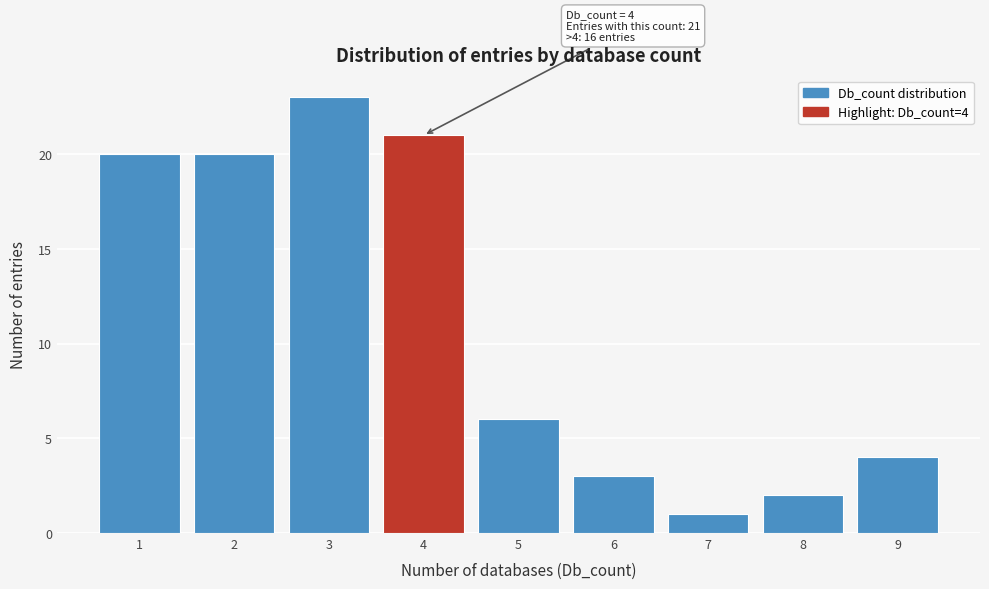

Which range on the x-axis has the tallest bar?

2.5 to 3.5